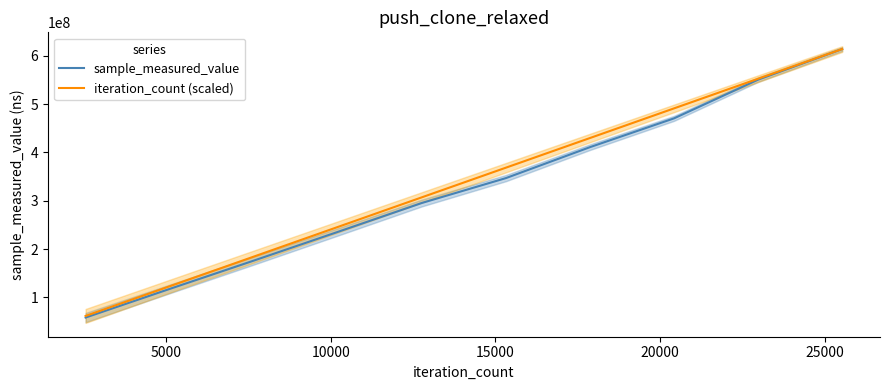

How many values in the sample_measured_value series exceed 346902546?

4